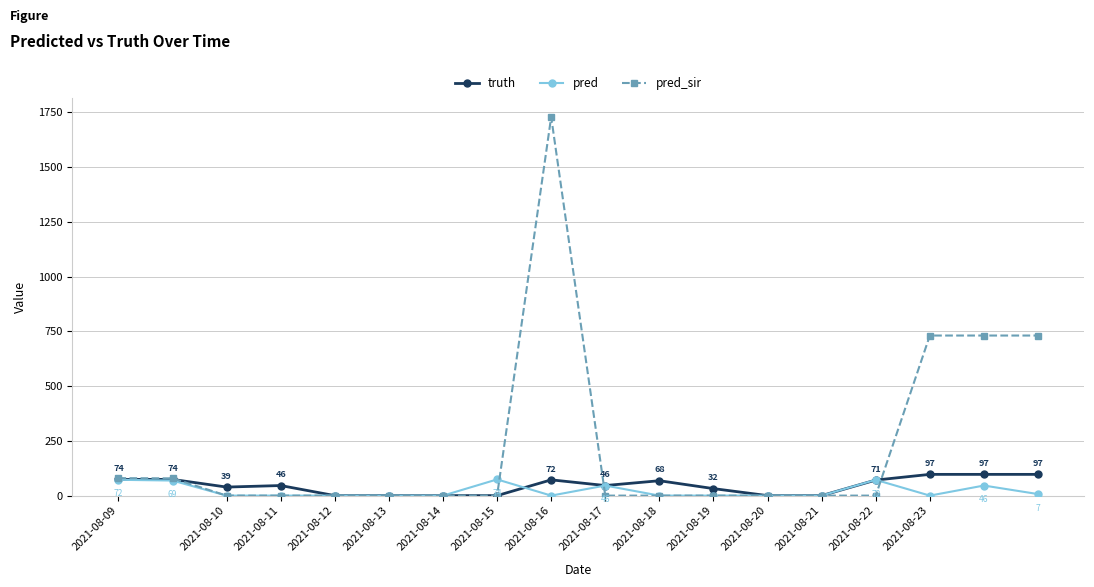

What is the maximum value for pred_sir?

1729.0